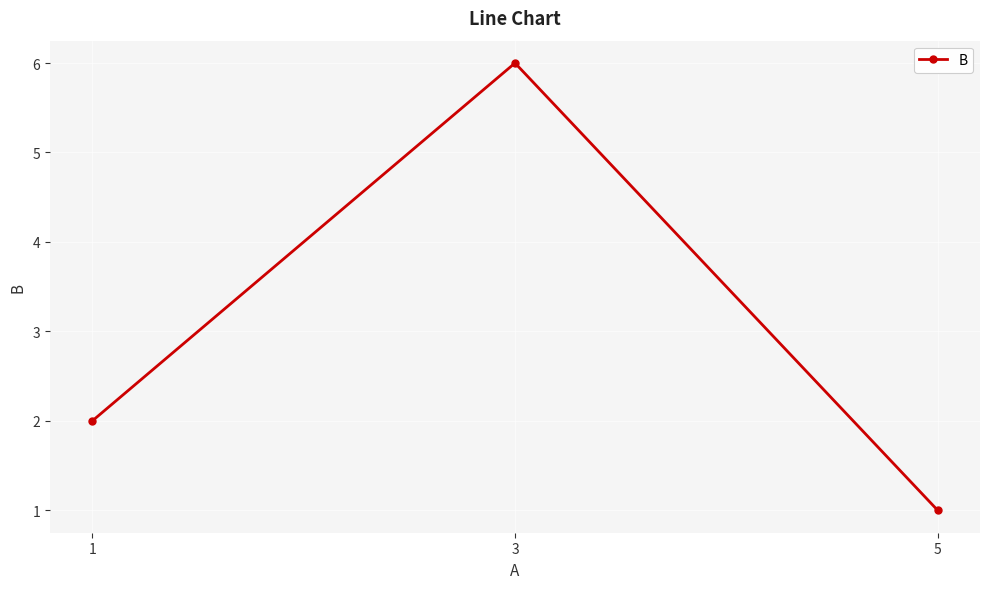

At which category does the chart reach its peak across all series?

3